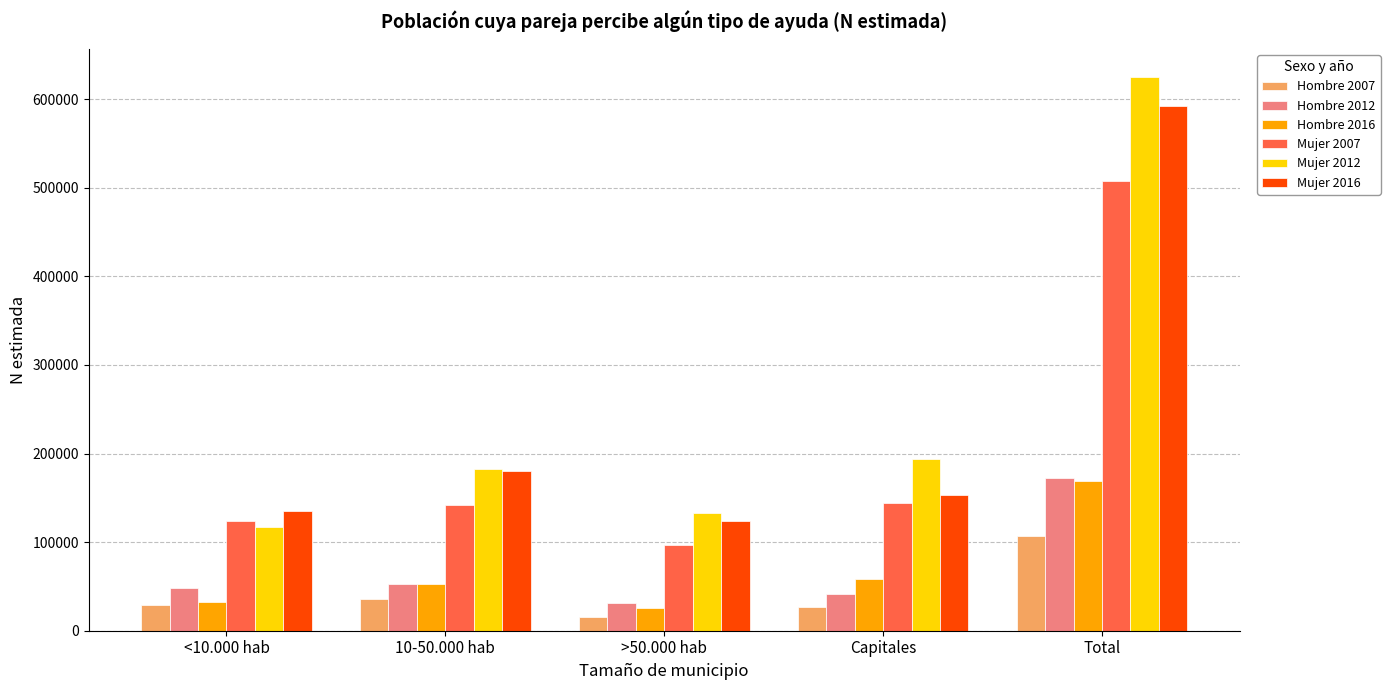

What is the sum of the Hombre 2016 values at Capitales and >50.000 hab?

83770